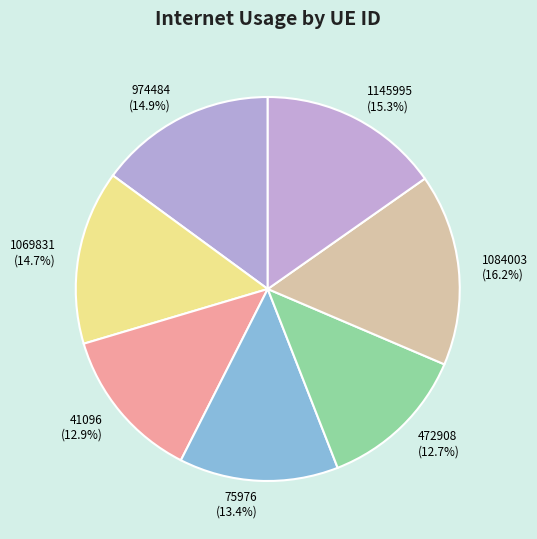

To the nearest percent, what is the difference between the 41096 and 1069831 slice percentages?

2%